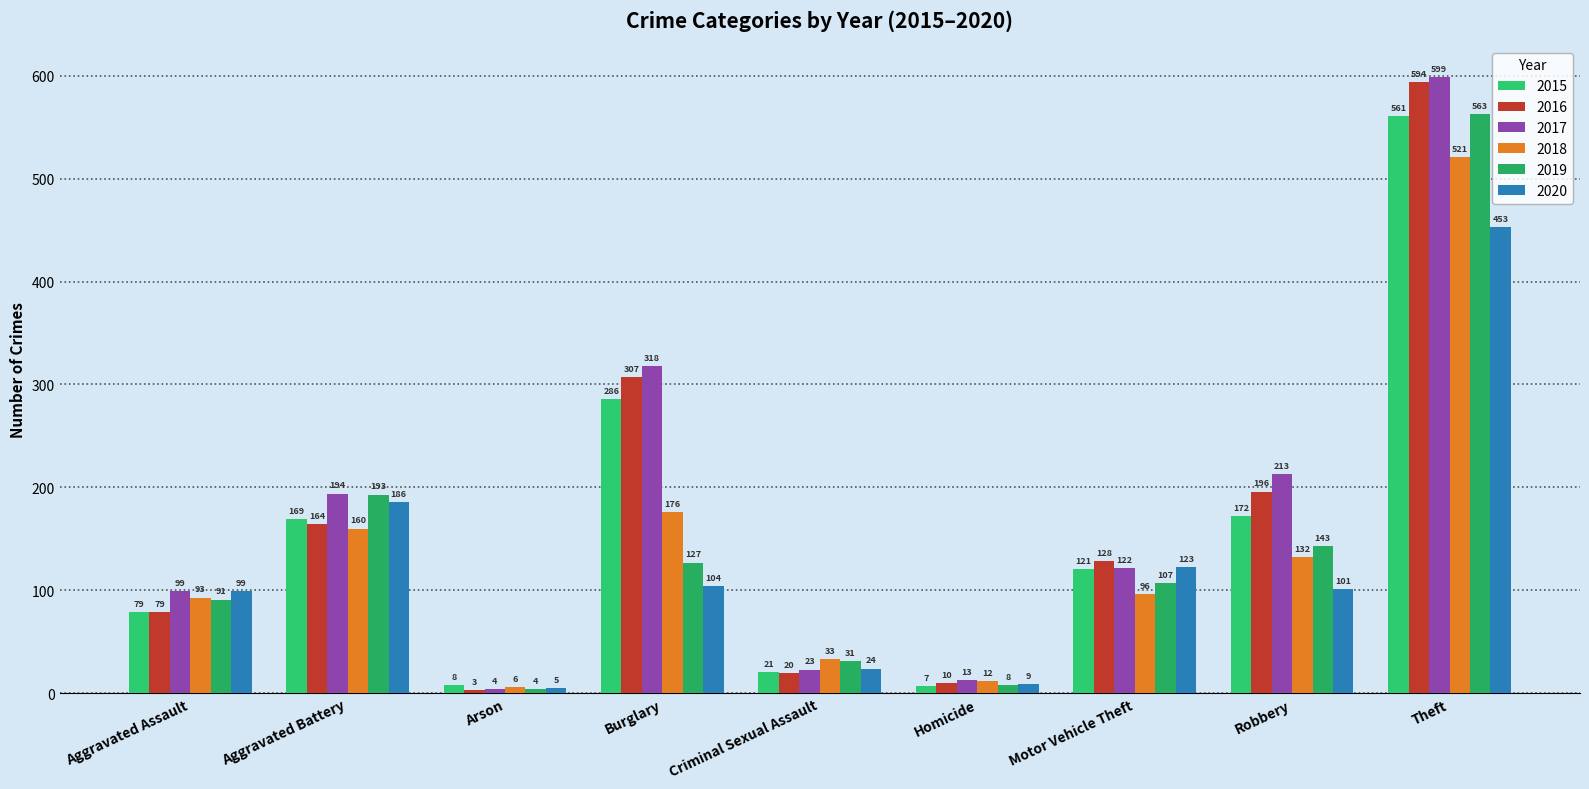

Which series has the largest total across all categories?

2017